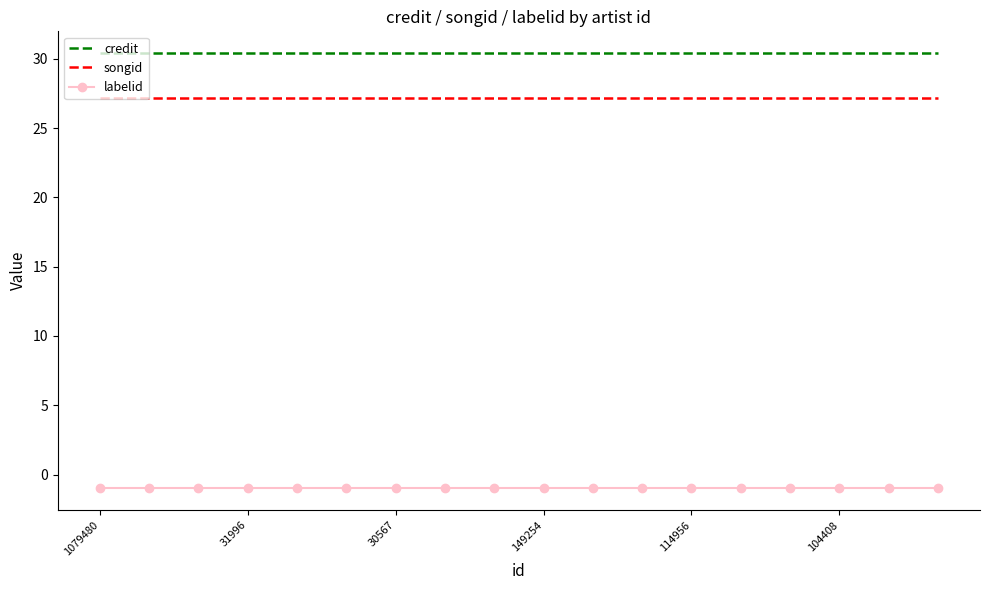

True or false: credit and songid cross at least once.

False